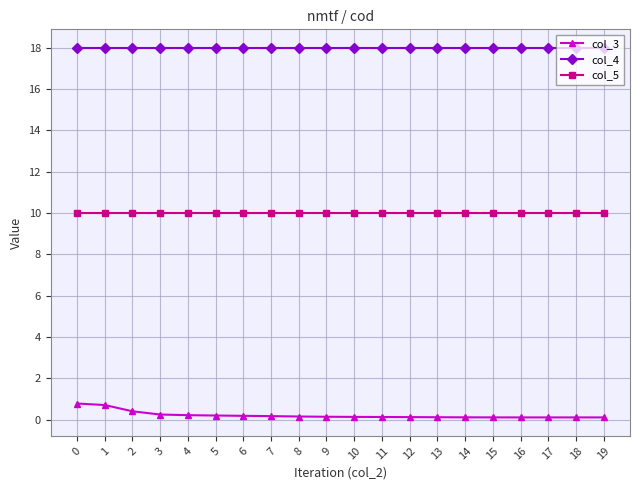

Rank the series at 3 from lowest to highest value.

col_3, col_5, col_4